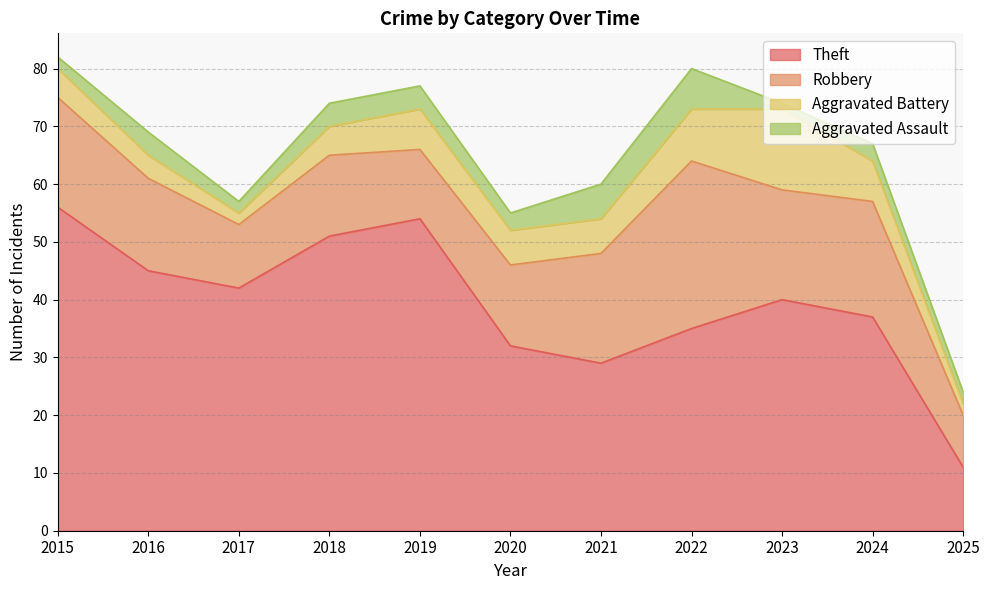

Where is Aggravated Battery nearest to the value 8?

2019